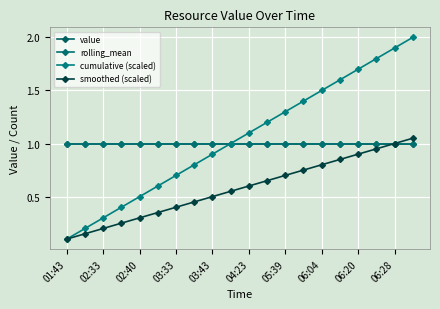

At which category is the sum across all series the highest?

19